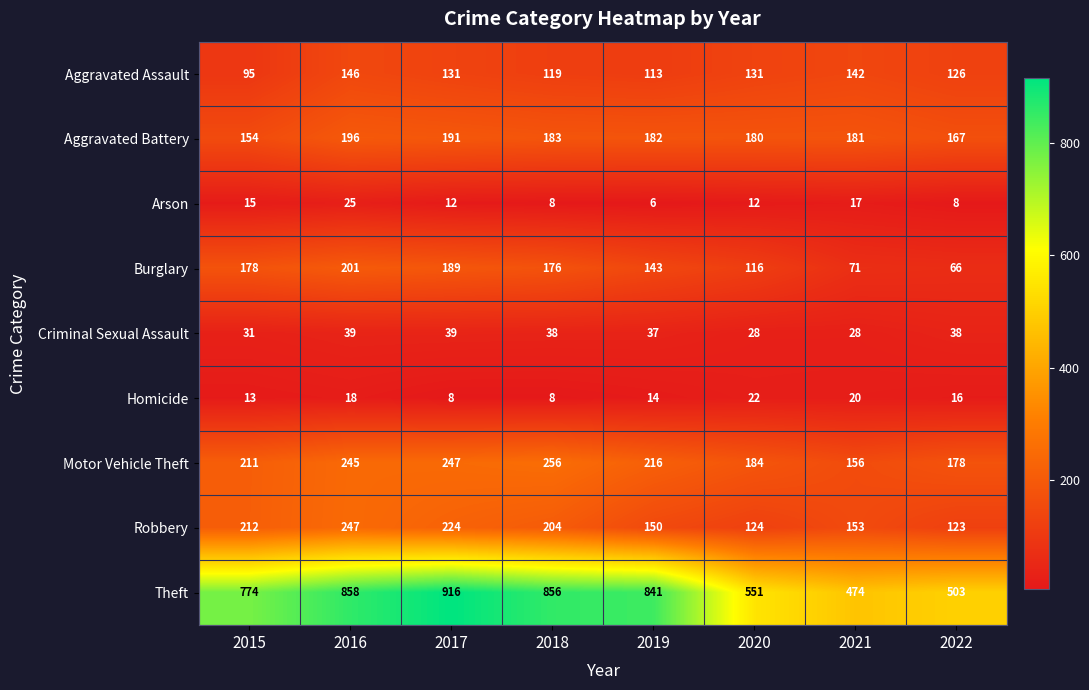

What is the average value of the Aggravated Battery series?

179